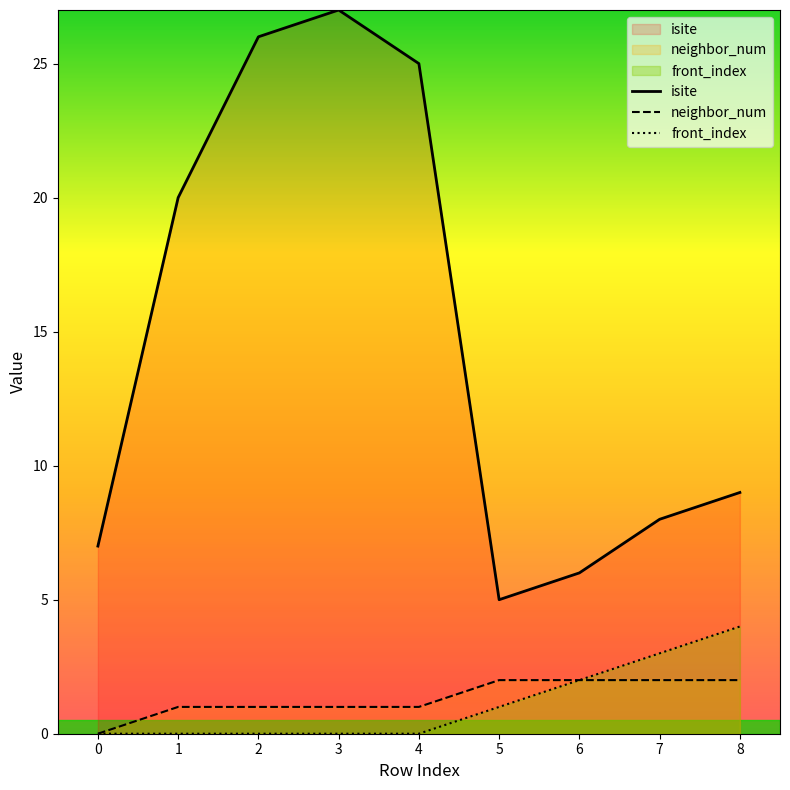

Which category has the lowest value in the isite series?

5